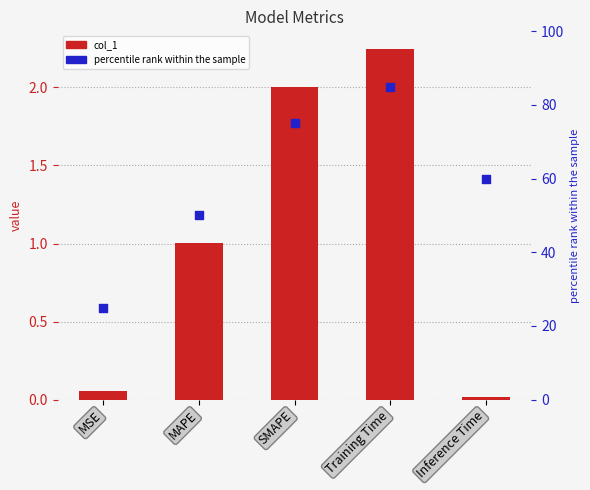

At how many categories does at least one series exceed 53?

3